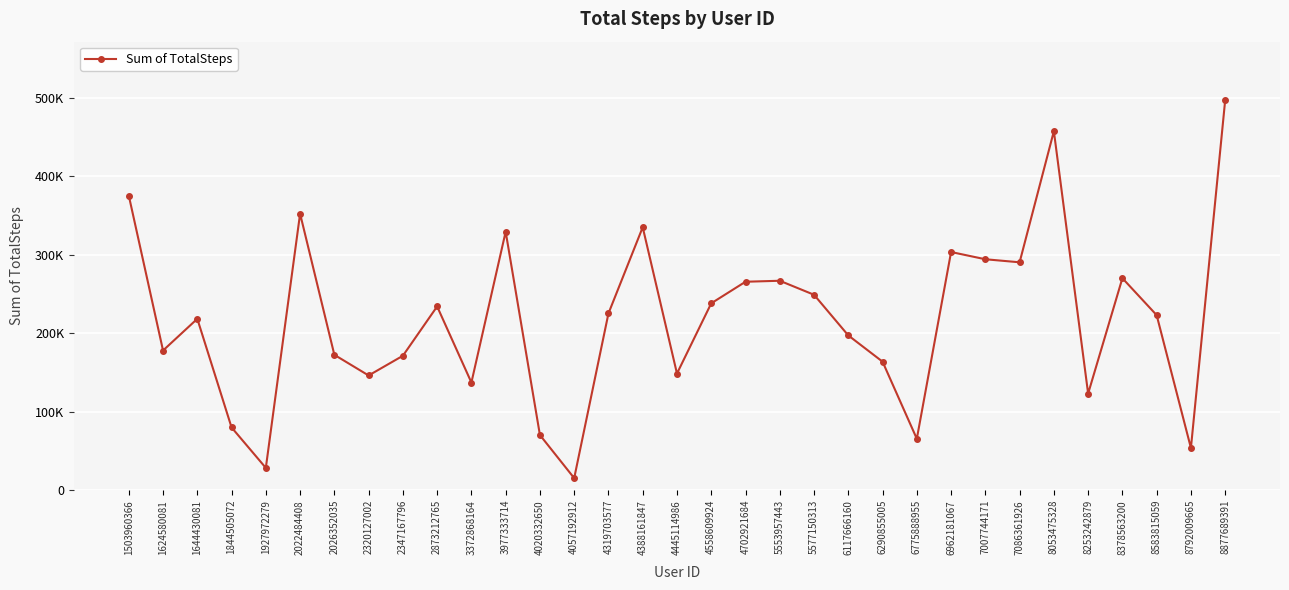

Where is the first local maximum?

1644430081